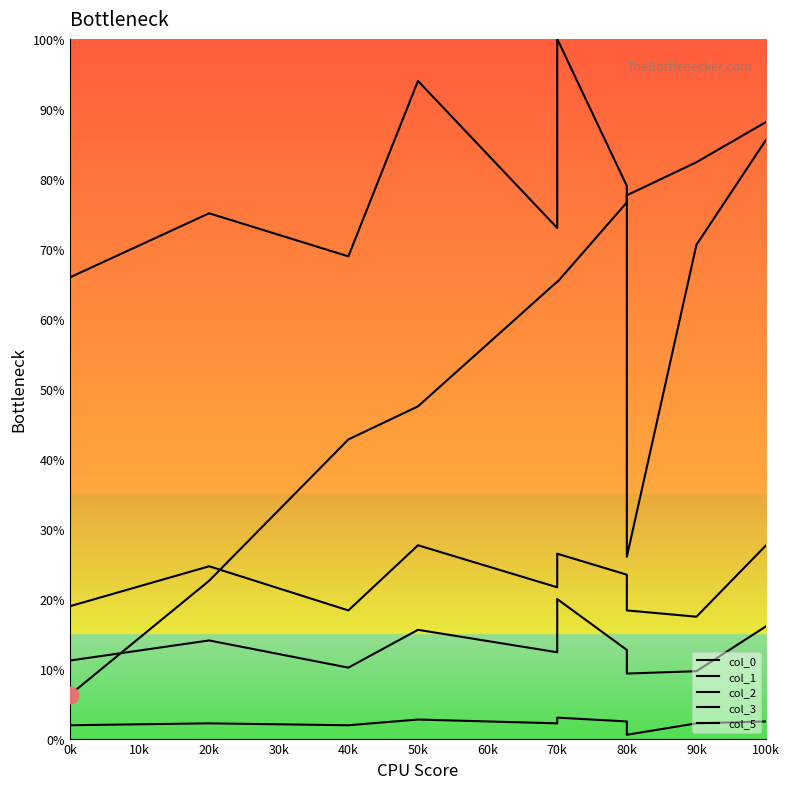

After their last crossing, which series has the higher values: col_3 or col_0?

col_0